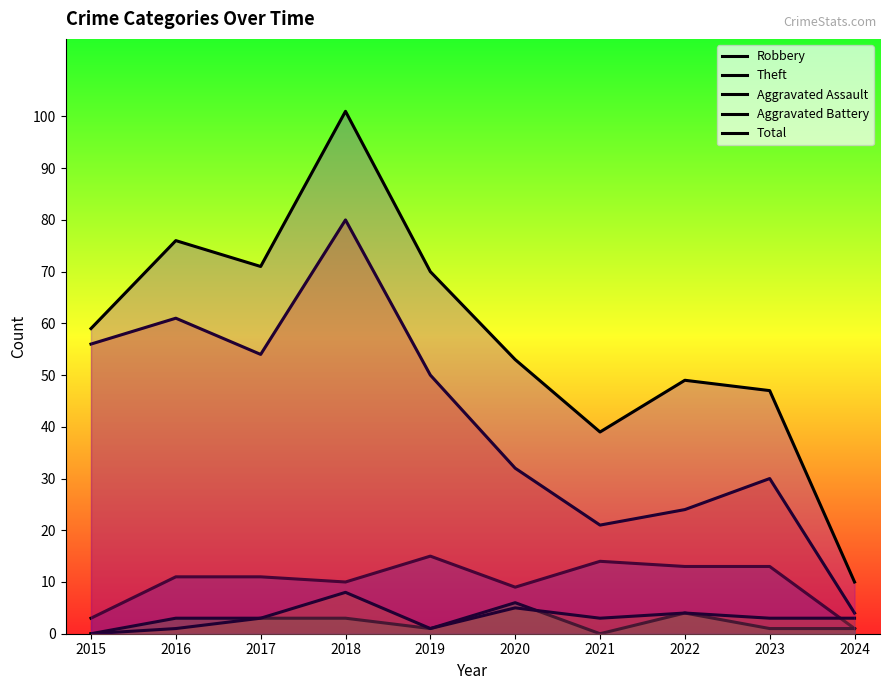

Is it true that Aggravated Assault equals 5 at 2016?

False